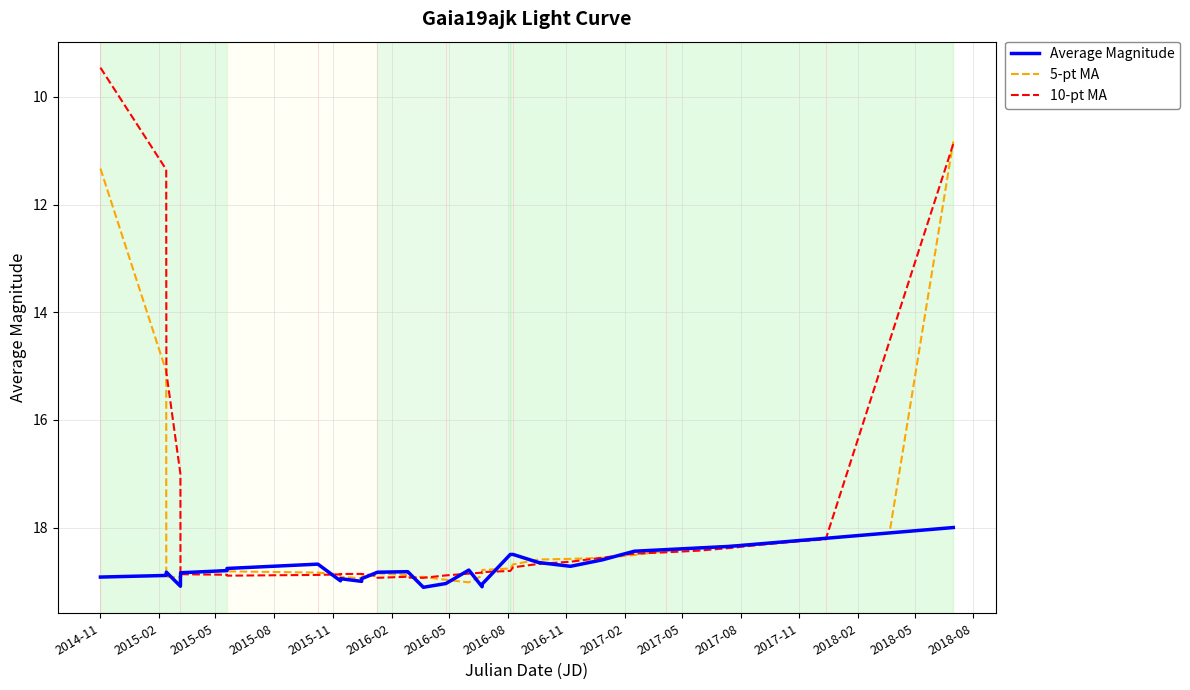

What are all the series names shown in the legend?

Average Magnitude, 5-pt MA, 10-pt MA